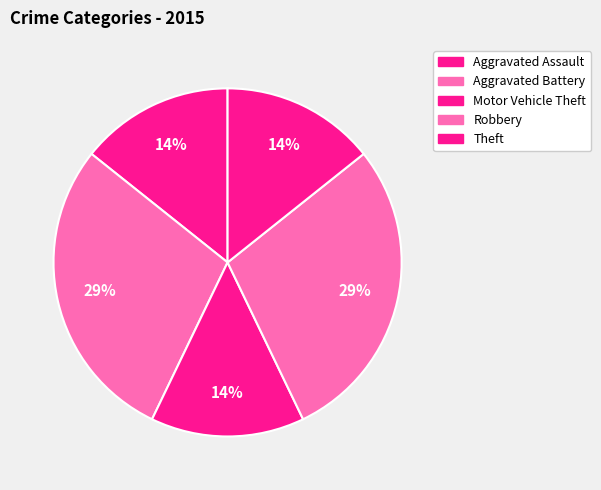

What is the ratio of the value at Aggravated Assault to the value at Aggravated Battery?

0.5